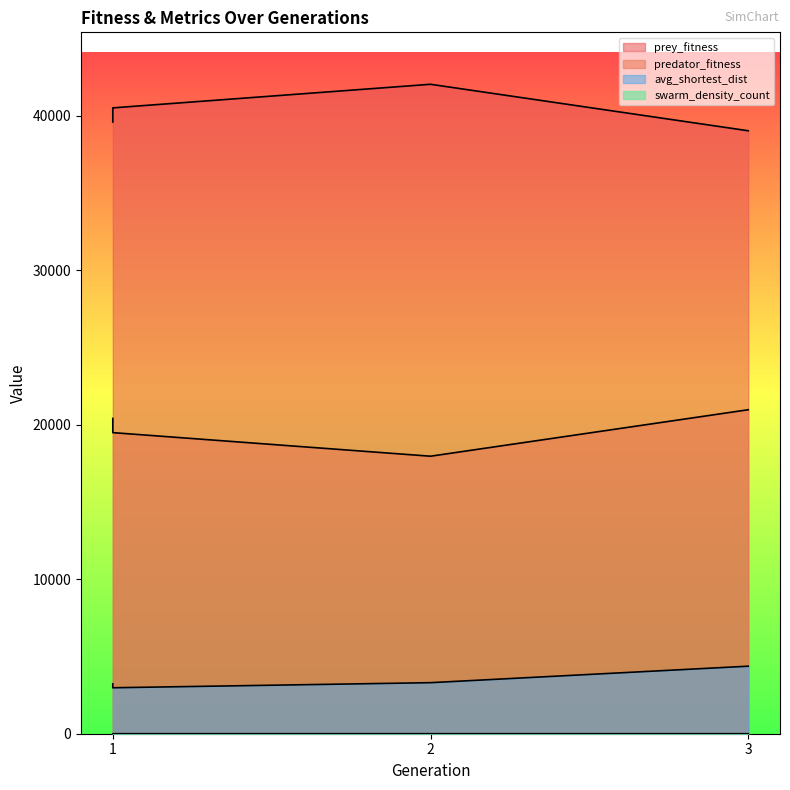

True or false: avg_shortest_dist has more than 2 points higher than both neighbors.

False